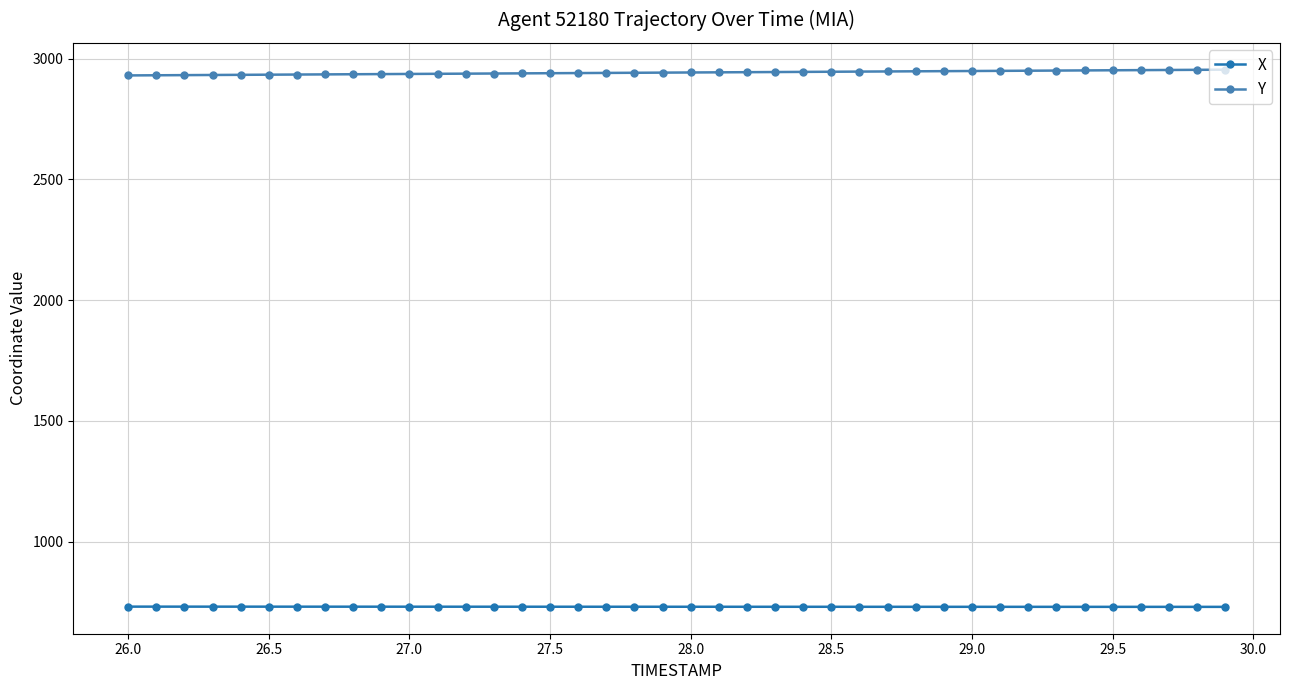

List the series in order of their overall mean, lowest first.

X, Y